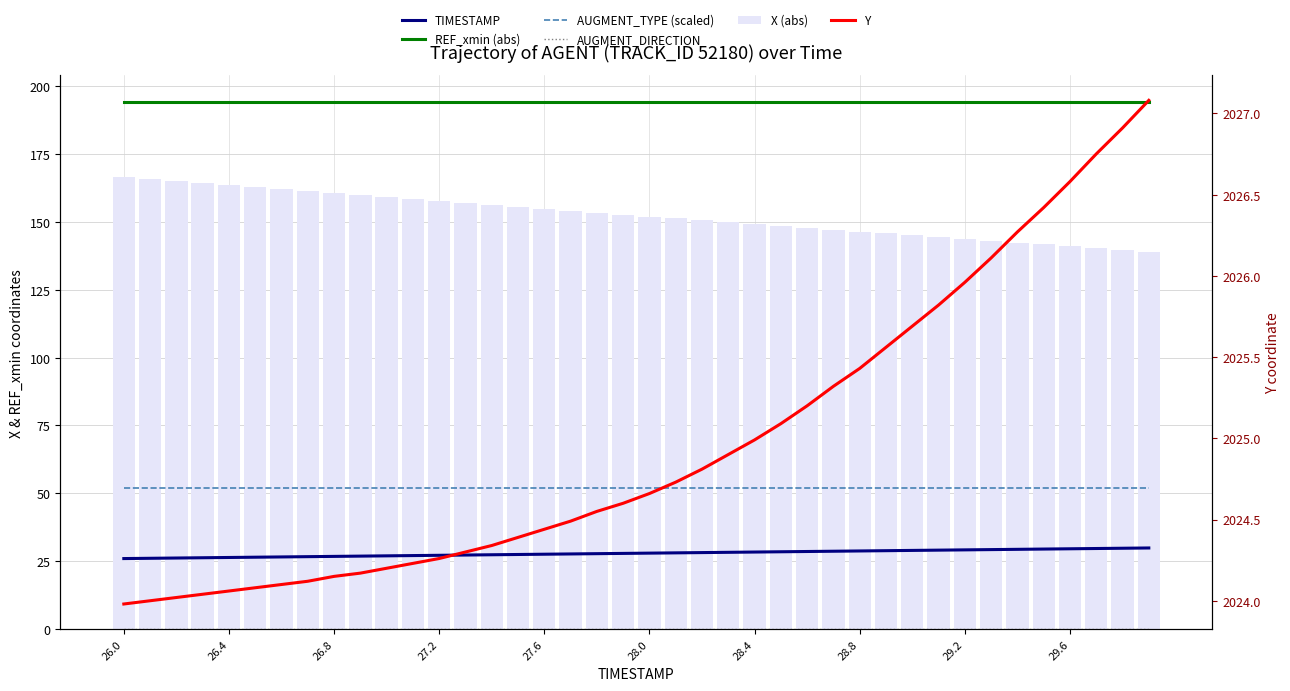

Does the chart contain stacked bars?

No